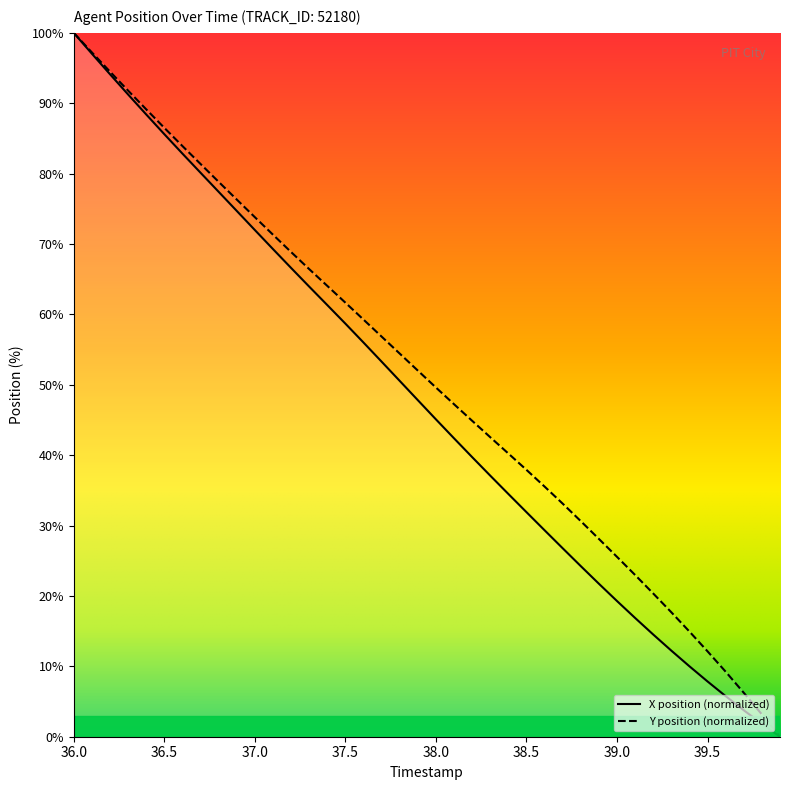

At which category is the sum across all series the highest?

36.0